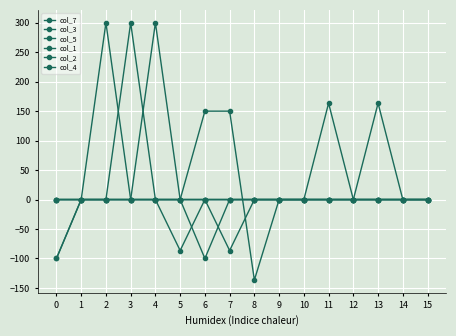

True or false: col_7 and col_3 cross at least once.

True